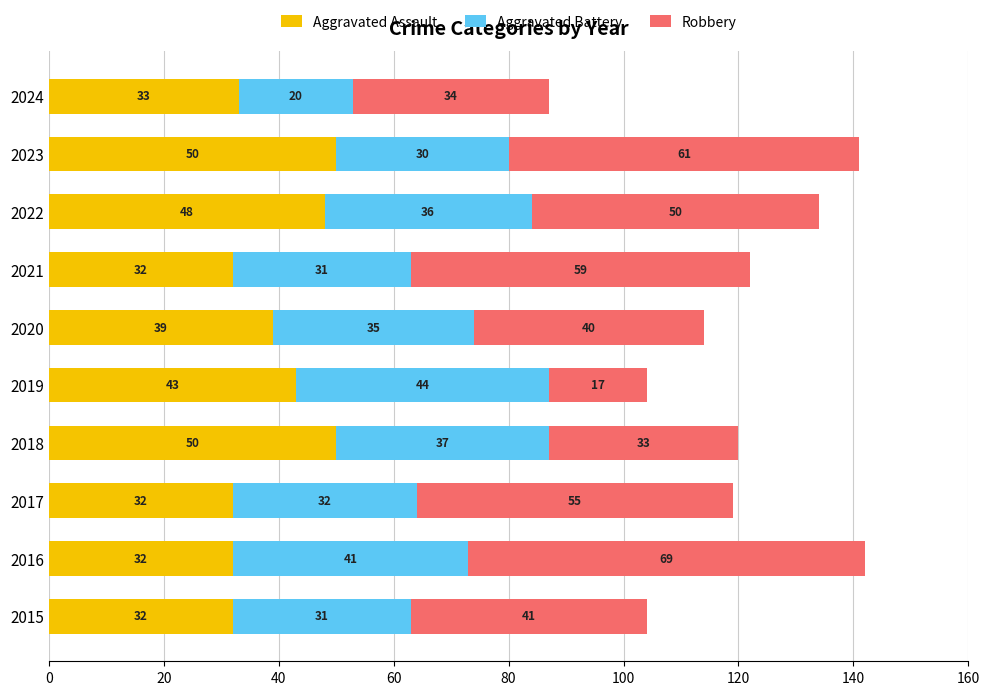

What are all the series names shown in the legend?

Aggravated Assault, Aggravated Battery, Robbery